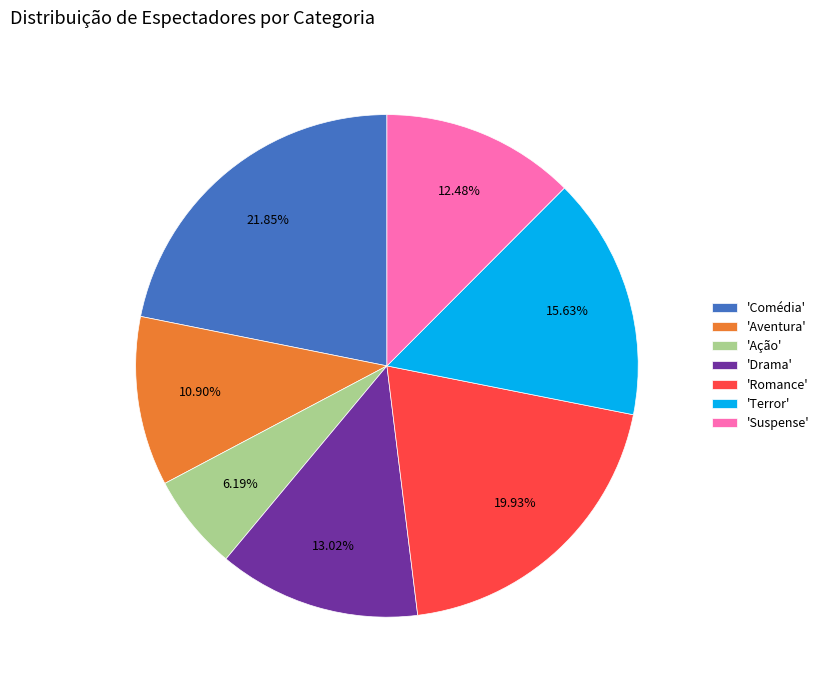

Rank the categories by value from highest to lowest.

'Comédia', 'Romance', 'Terror', 'Drama', 'Suspense', 'Aventura', 'Ação'